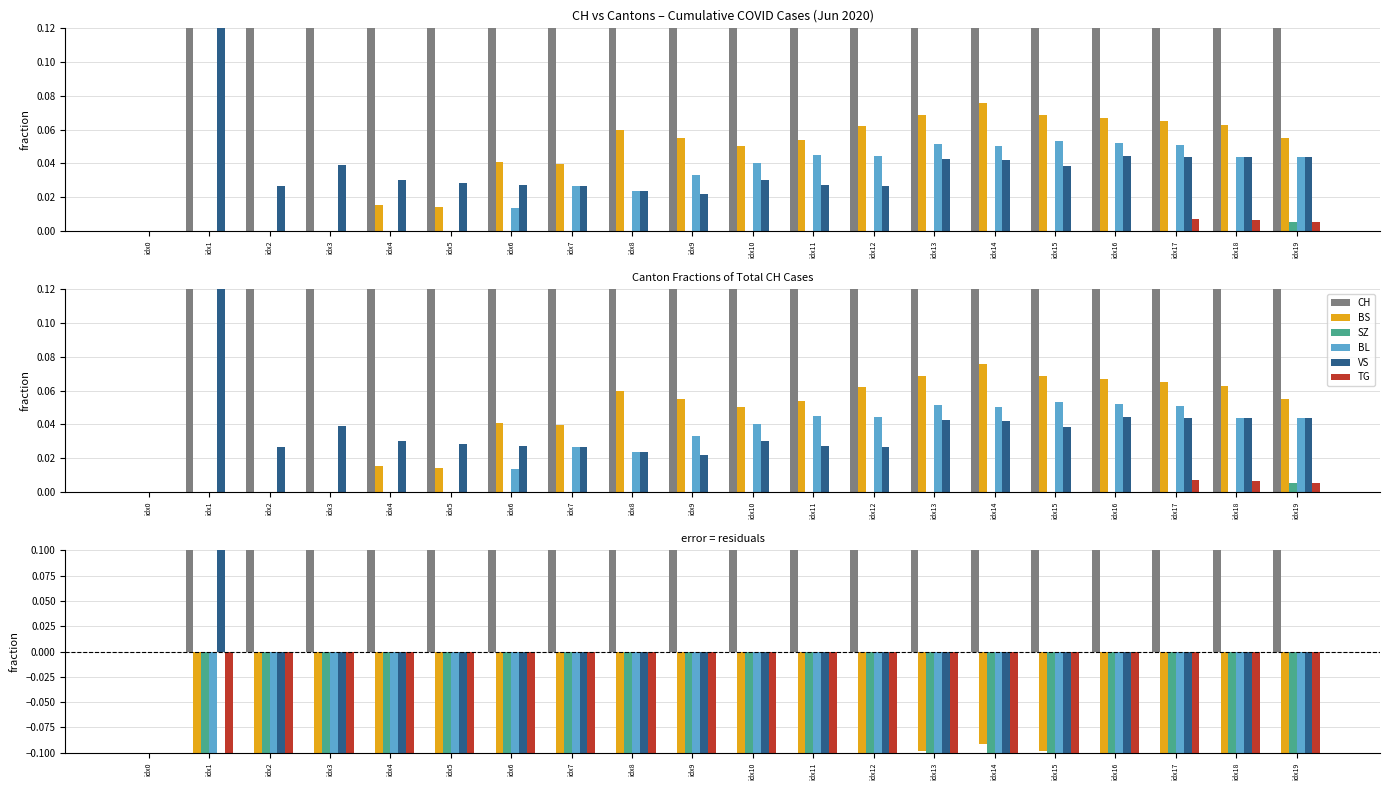

What value does the VS series have at idx7?

-0.1